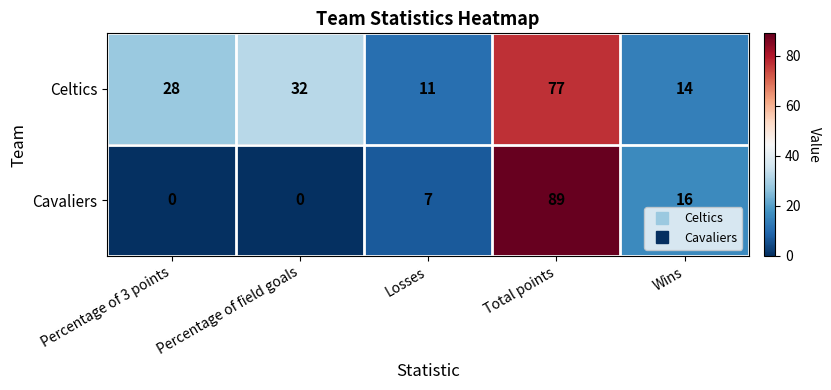

Reading left to right, transcribe all the data shown in this chart.

Celtics: 28	32	11	77	14
Cavaliers: 0	0	7	89	16